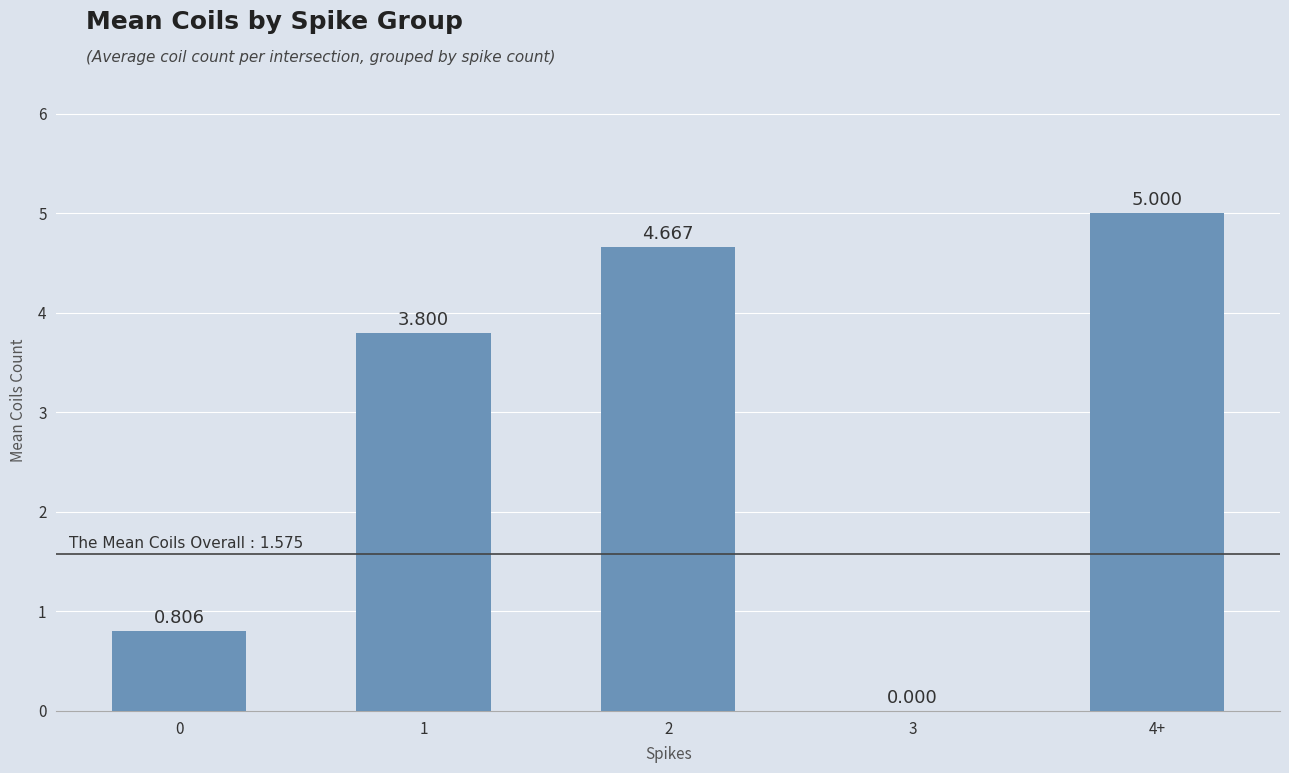

Reading left to right, what are all the values shown in this chart?

0=0.8	1=3.8	2=4.7	3=0.0	4+=5.0